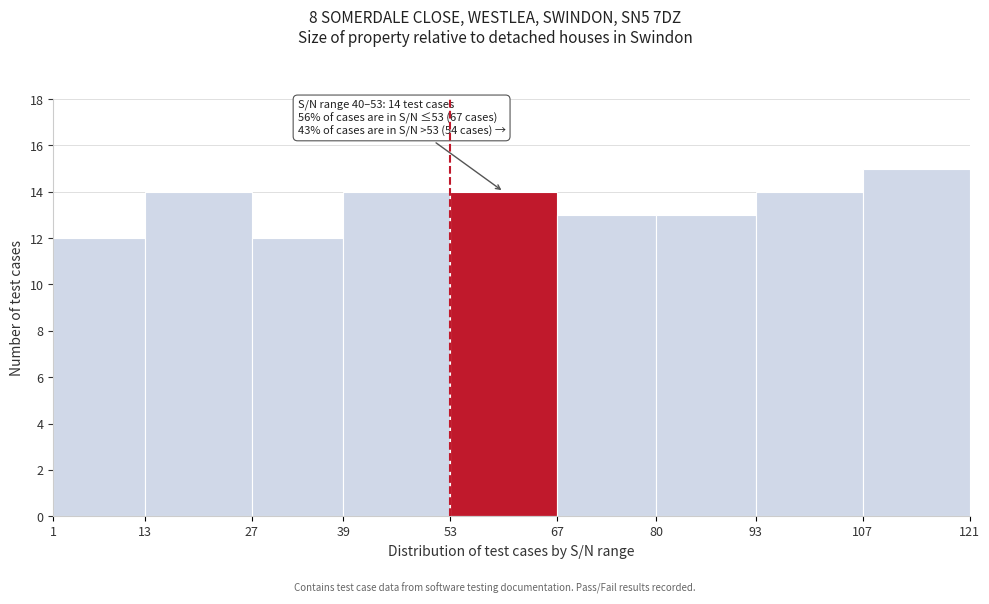

Which range on the x-axis has the tallest bar?

107 to 121